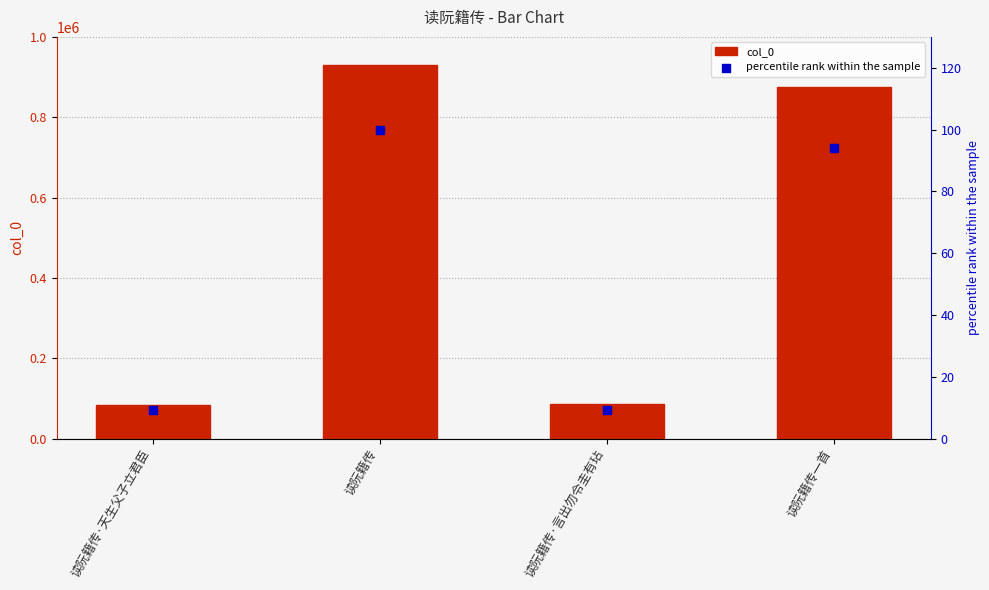

What are all the series names shown in the legend?

col_0, percentile rank within the sample